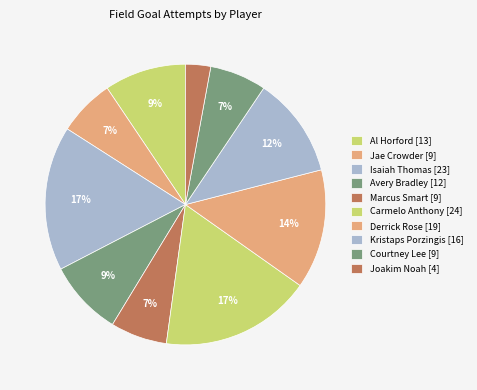

Does any single category account for the majority?

No